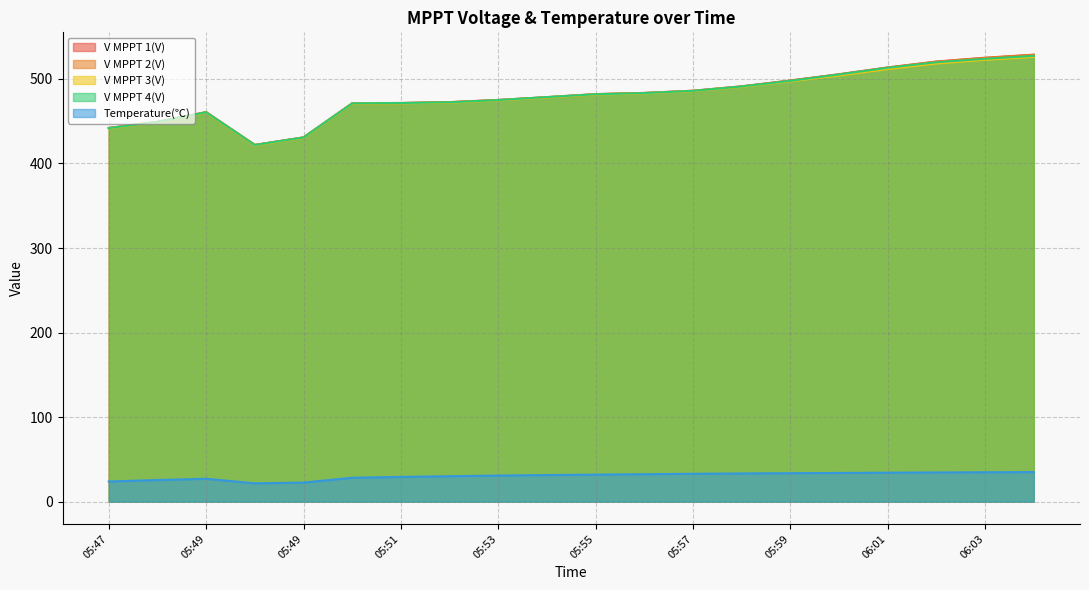

Where does the V MPPT 3(V) series first go above 481?

05:55